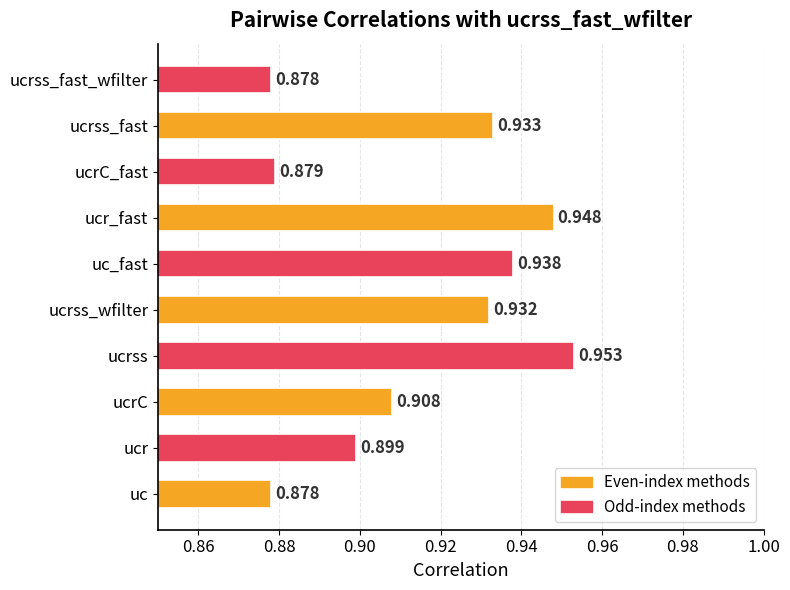

Does the chart contain stacked bars?

No